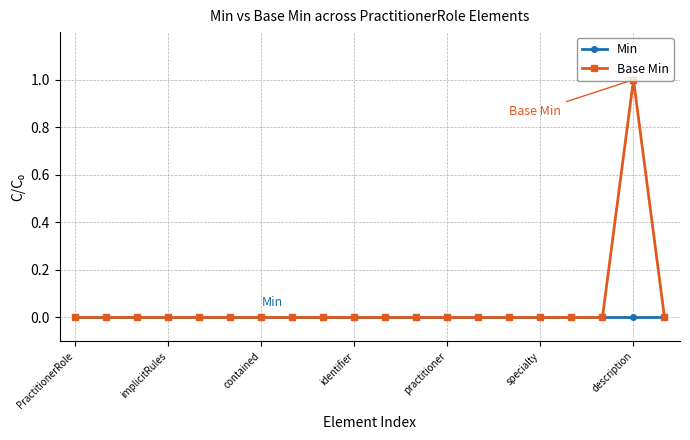

List the series in order of their peak value, highest first.

Base Min, Min